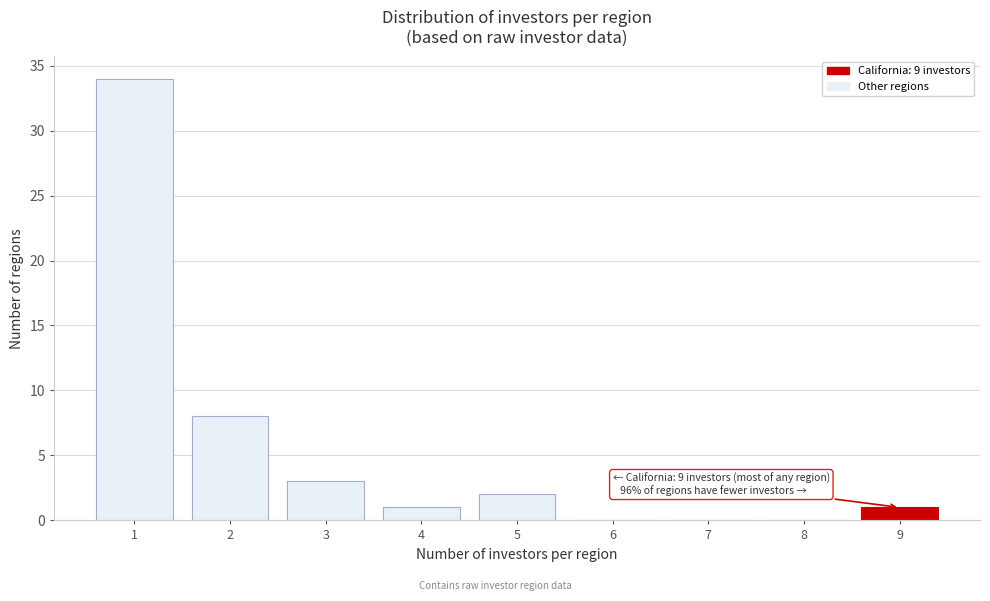

Over which range of the x-axis is the bar tallest?

0.5 to 1.5